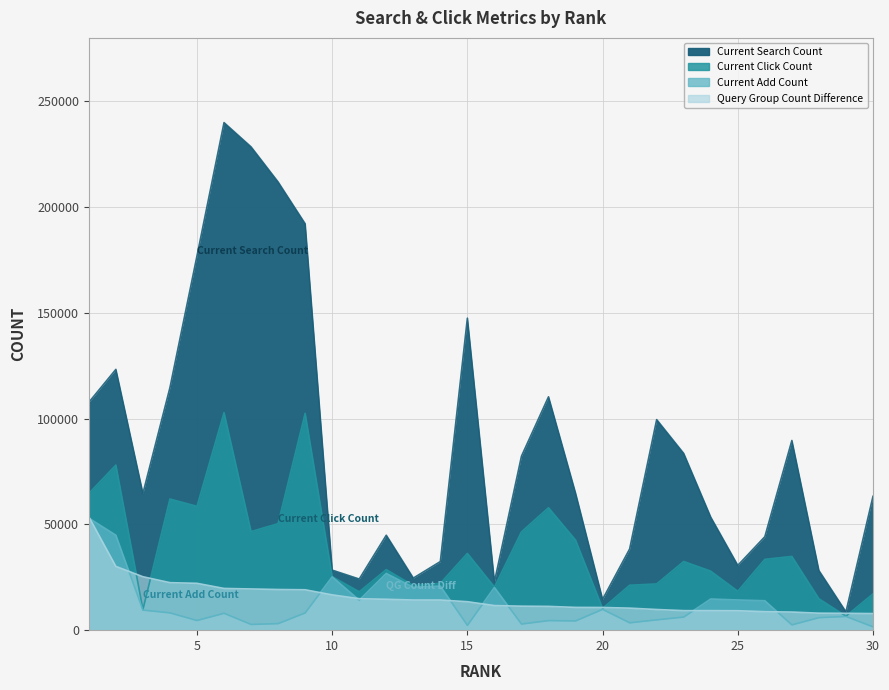

List the labels in order of Current Search Count value, largest first.

6, 7, 8, 9, 5, 15, 2, 4, 18, 1, 22, 27, 23, 17, 19, 3, 30, 24, 12, 26, 21, 14, 25, 10, 28, 13, 11, 16, 20, 29